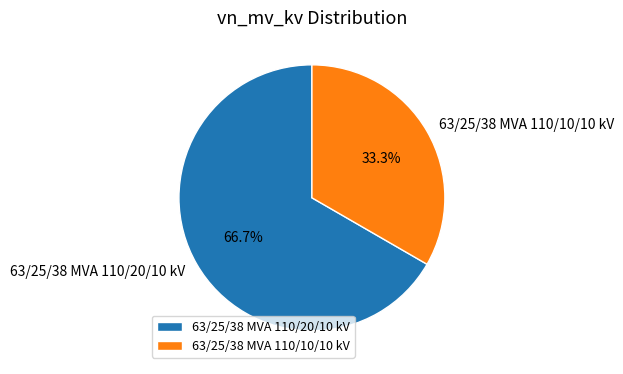

Which slice represents more than half of the pie?

63/25/38 MVA 110/20/10 kV